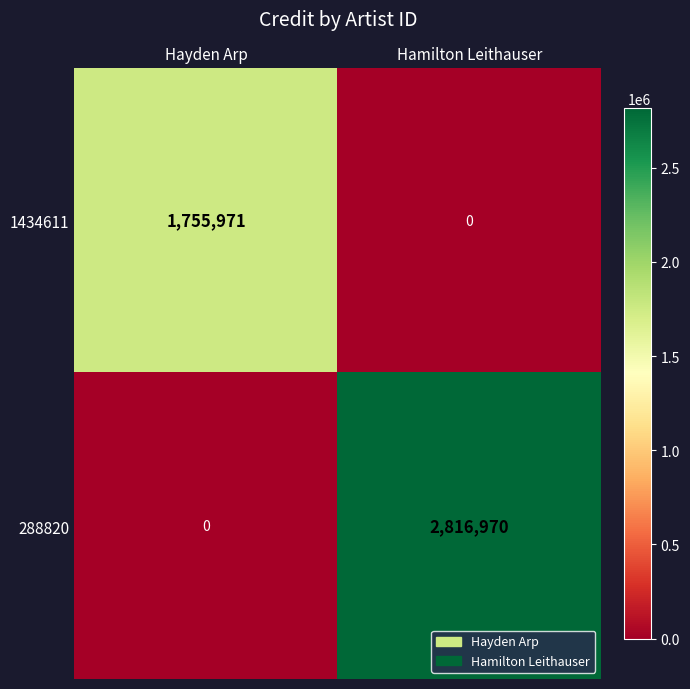

Where is 288820 nearest to the value 1408485?

Hayden Arp